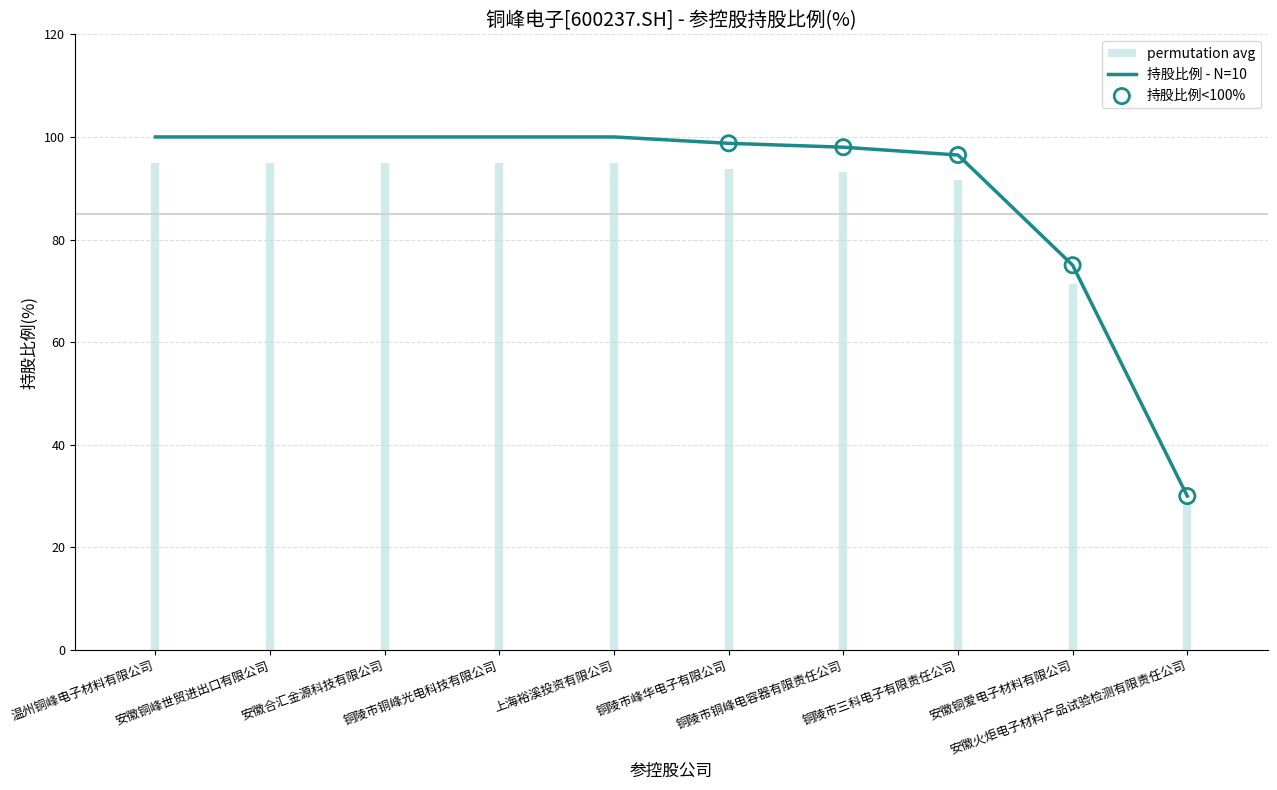

Approximately how many times larger is the value at 铜陵市铜峰电容器有限责任公司 compared to 安徽合汇金源科技有限公司?

1.0